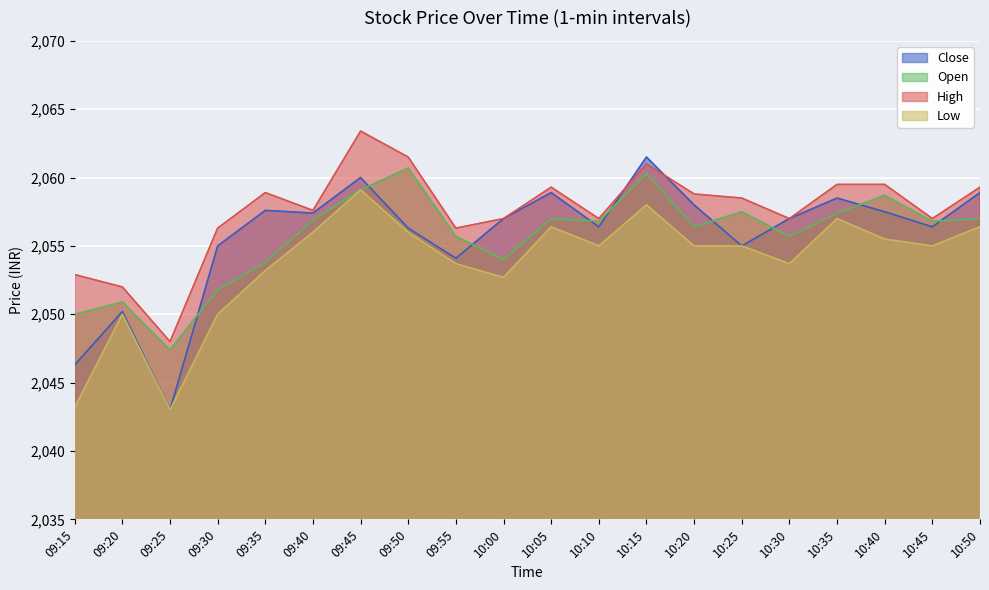

Does the chart have visible grid lines?

Yes